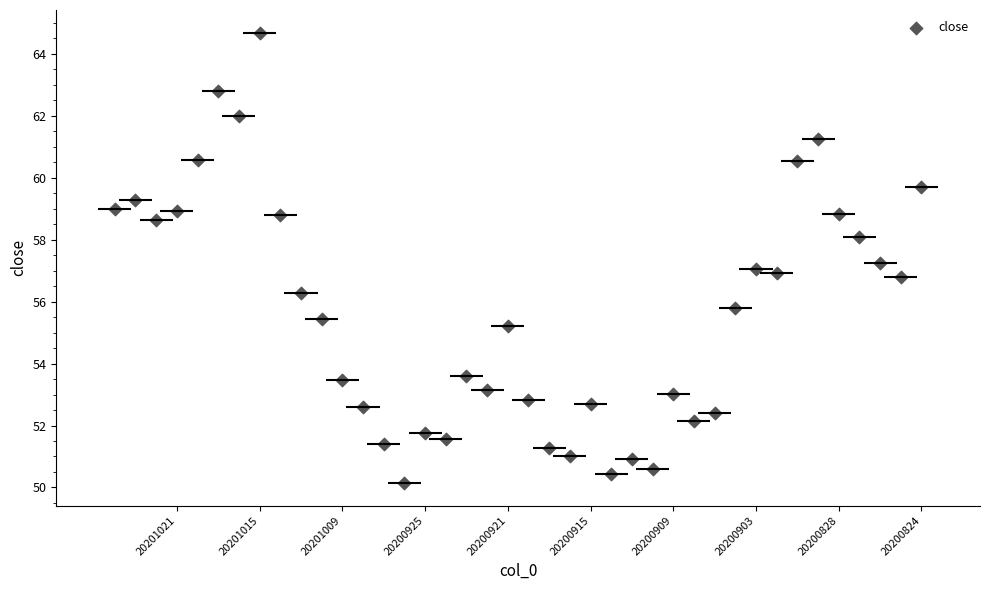

What is the range of X values (max minus min)?

39.0